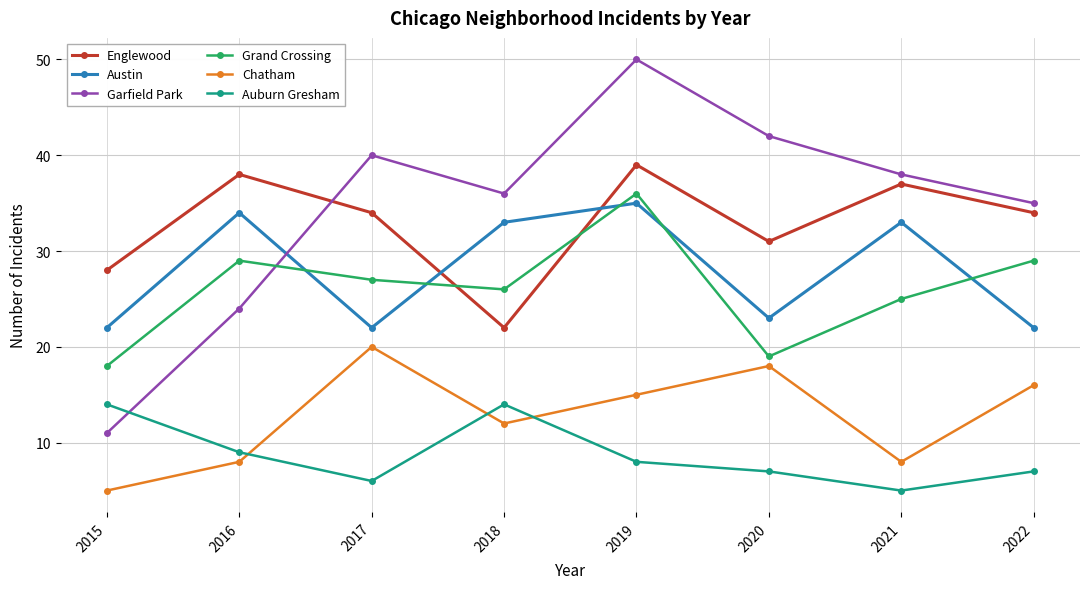

Which category has the highest value in the Grand Crossing series?

2019